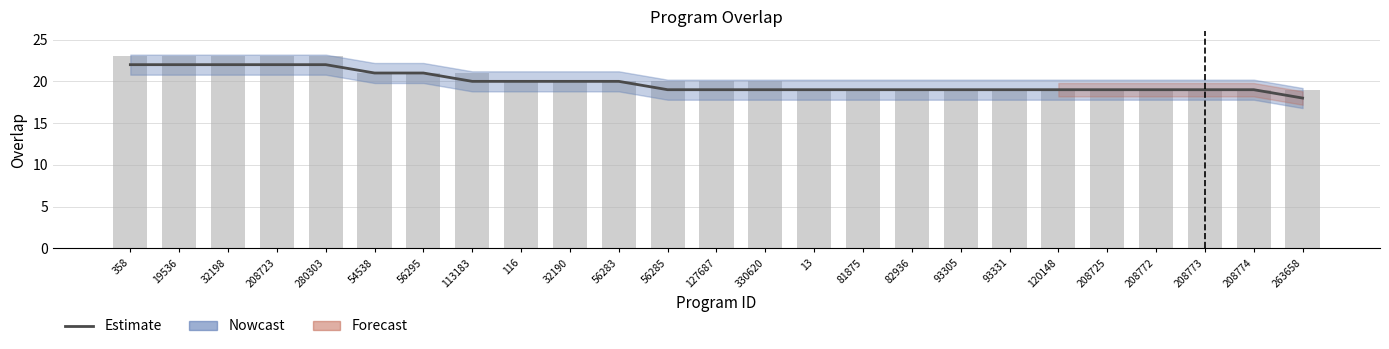

True or false: the data shows 15 at 280303.

False